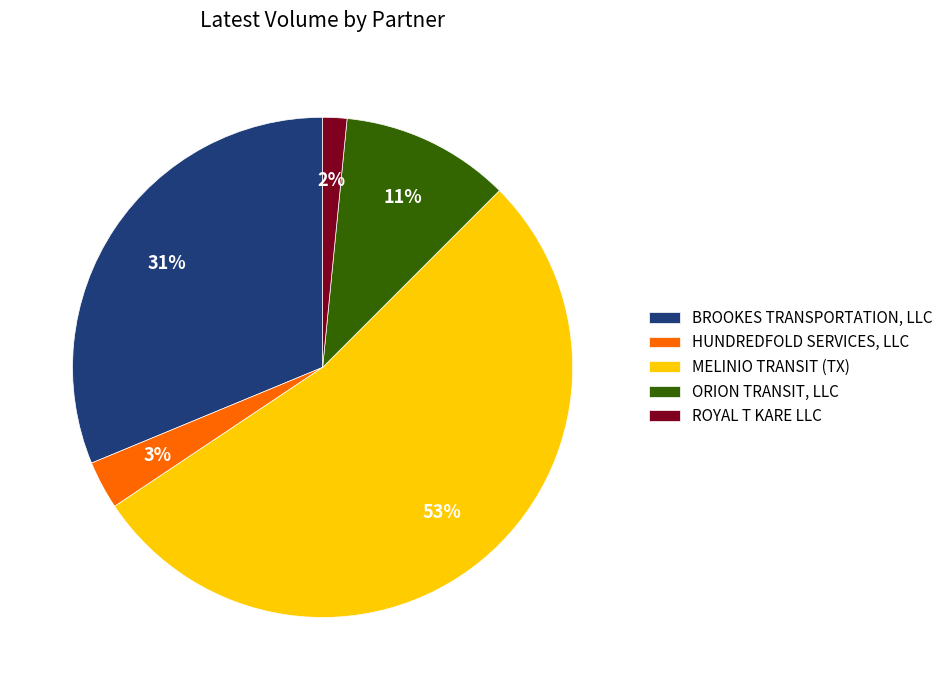

How many segments does this pie chart have?

5